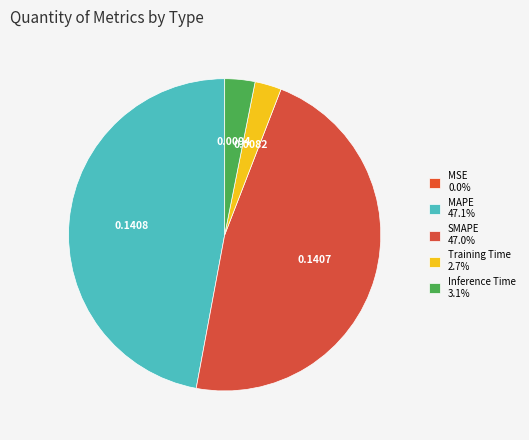

Is there a majority slice in this chart?

No